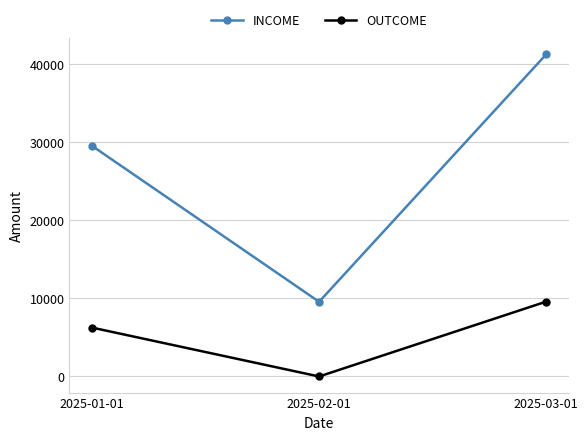

What is the sum of all INCOME values?

80409.0